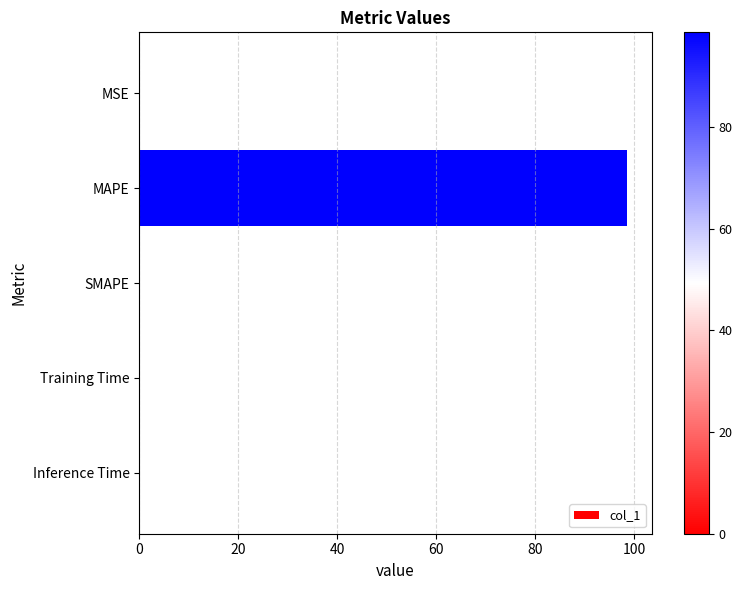

True or false: the data shows 0.0 at SMAPE.

True